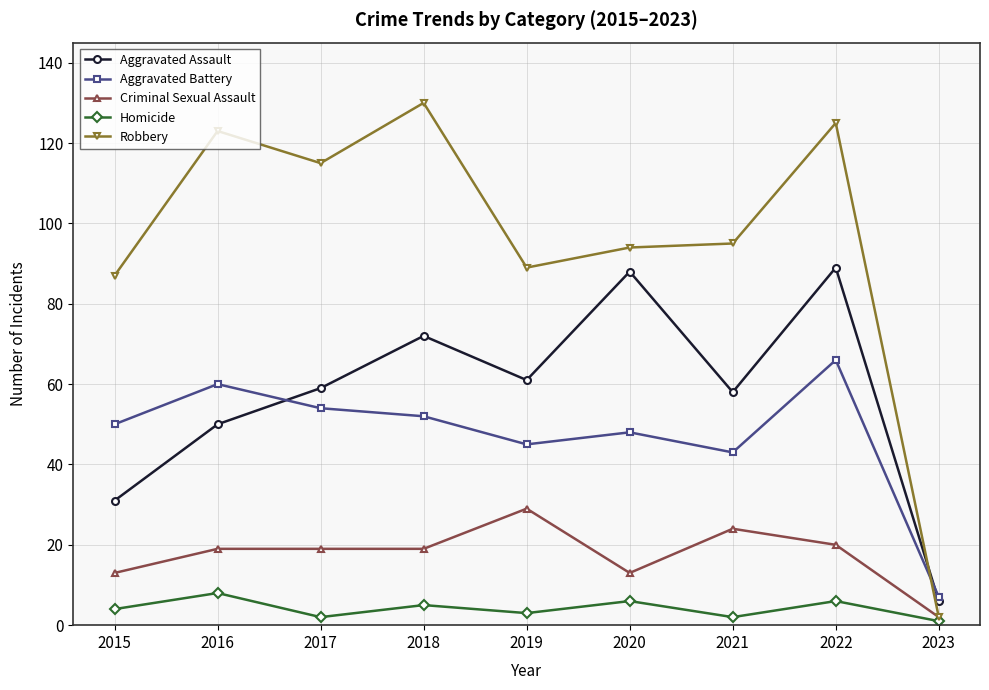

What is the maximum value shown in the chart?

130